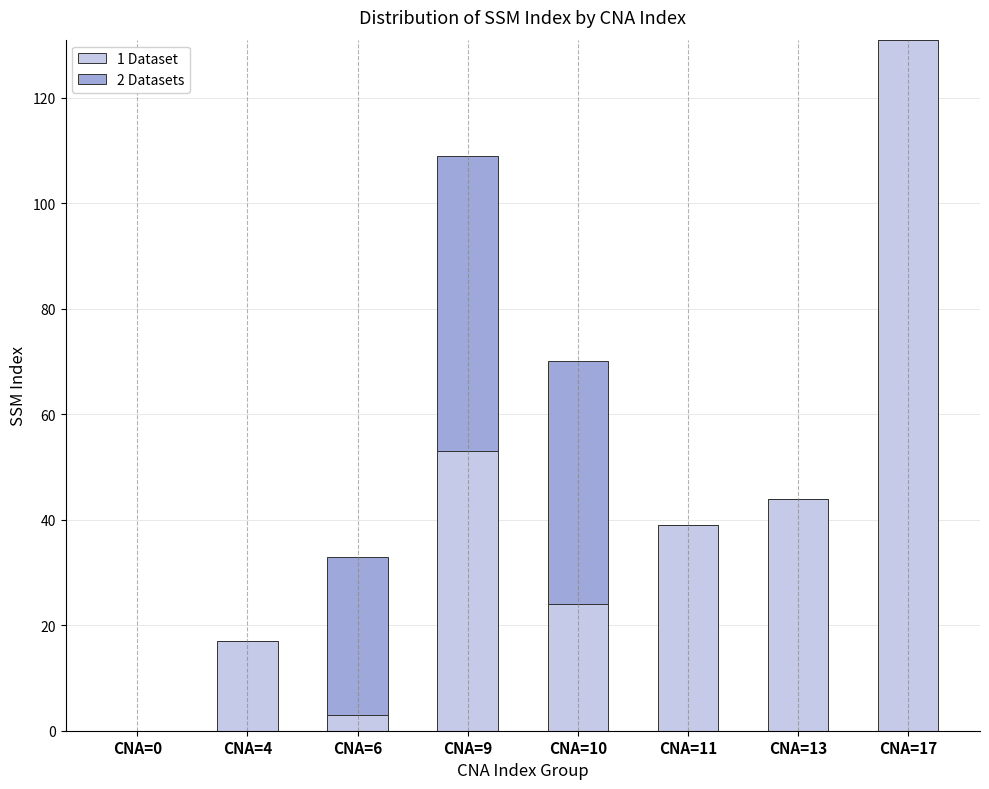

Reading left to right, what are the values for 1 Dataset?

CNA=0=0	CNA=4=17	CNA=6=3	CNA=9=53	CNA=10=24	CNA=11=39	CNA=13=44	CNA=17=131